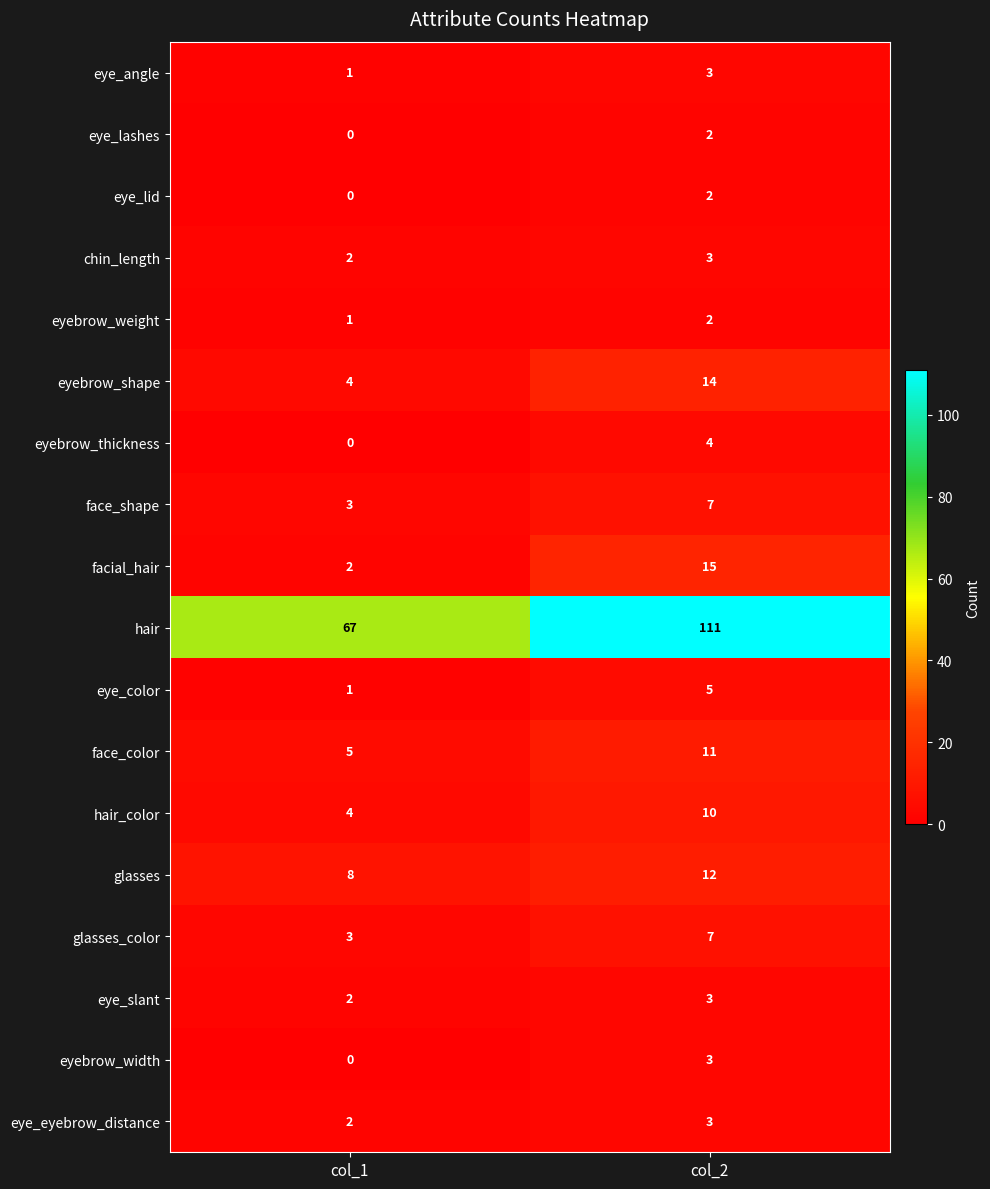

What is the sum of all chin_length values?

5